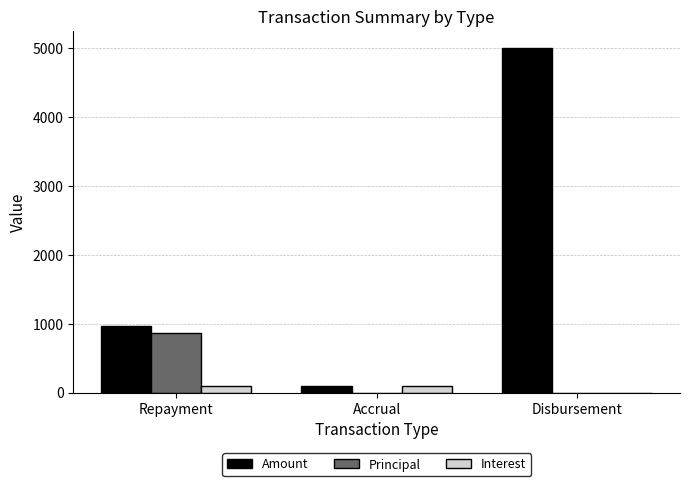

The Interest series shows 0.0 at Disbursement. True or false?

True